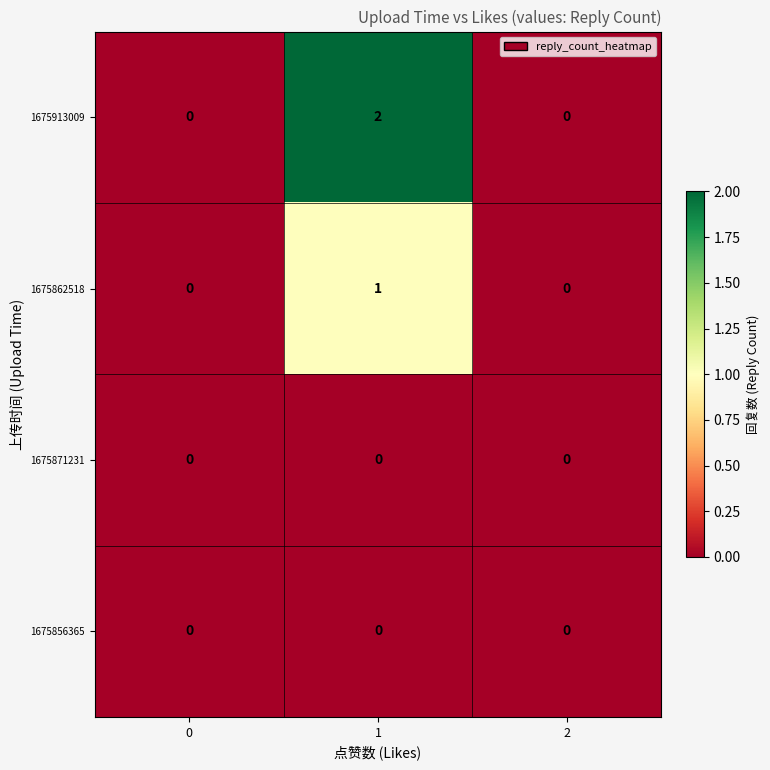

The 1675871231 series shows 0 at 0. True or false?

True